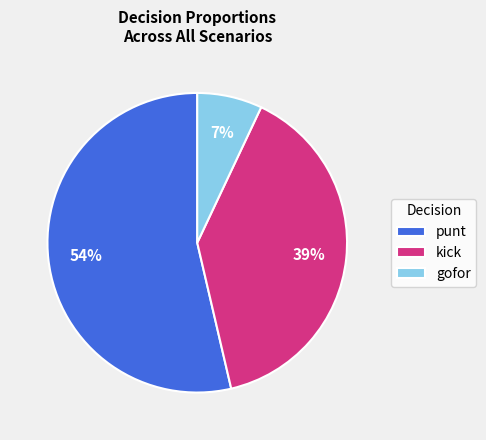

Which has a higher value, punt or gofor?

punt